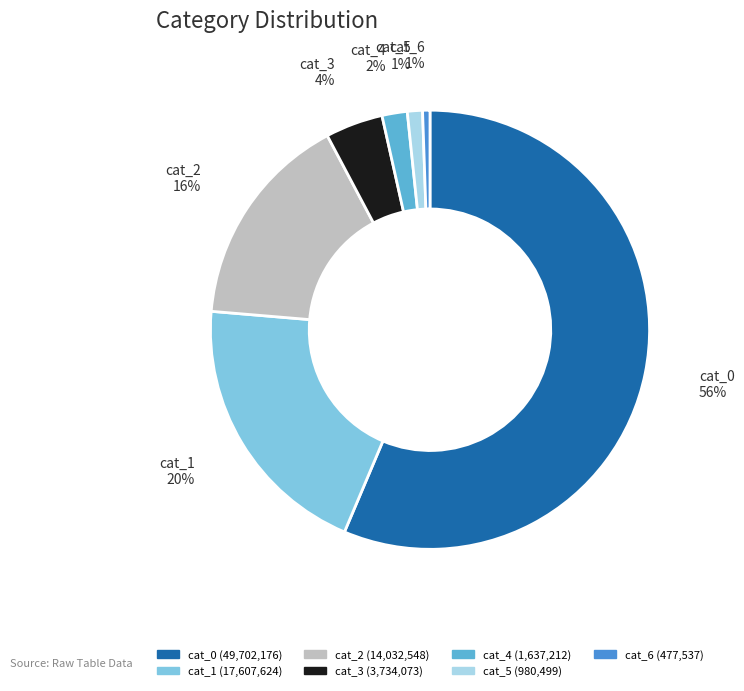

Which category has the biggest portion of the pie?

cat_0 (49,702,176)